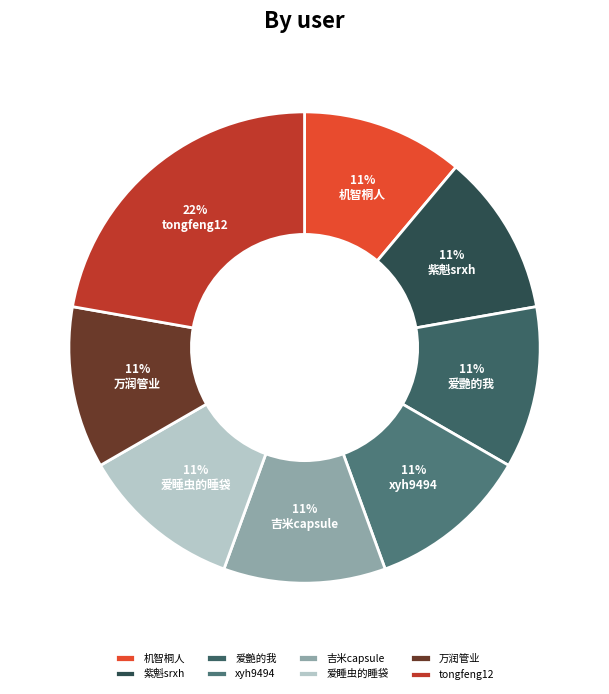

Which slice is the smallest?

机智桐人